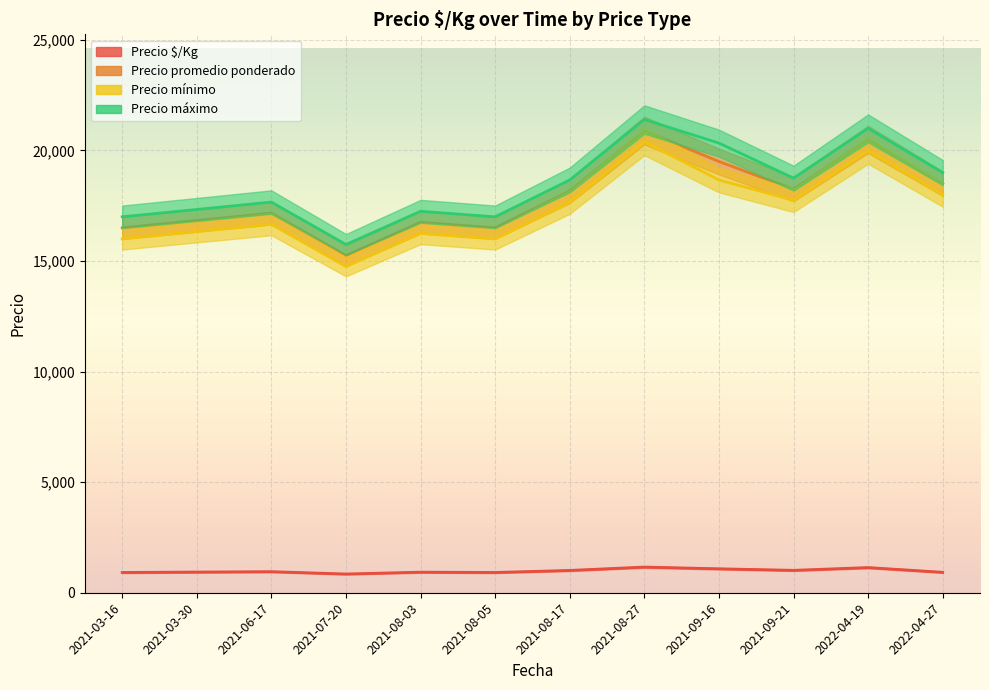

Where does the Precio mínimo series first go above 17000?

2021-08-17